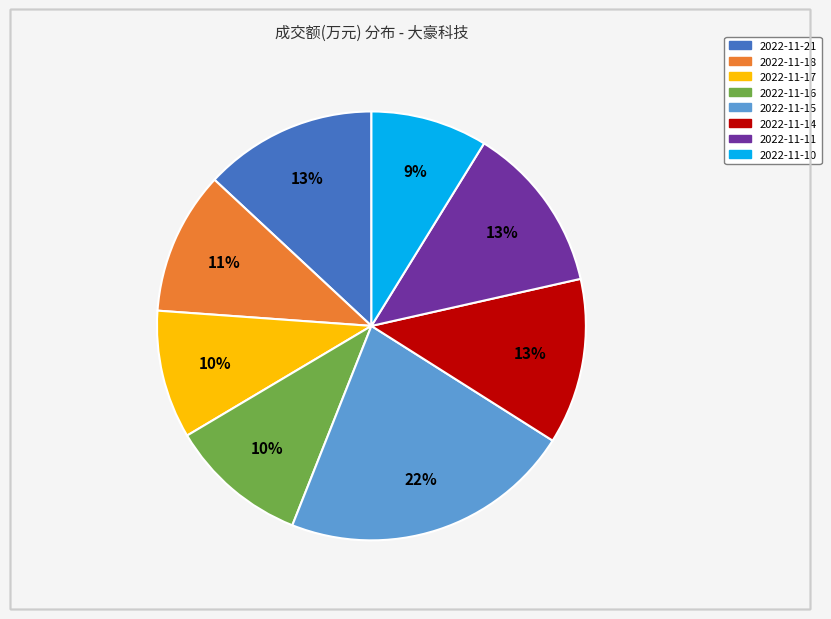

Is 2022-11-17 the majority of the pie?

No